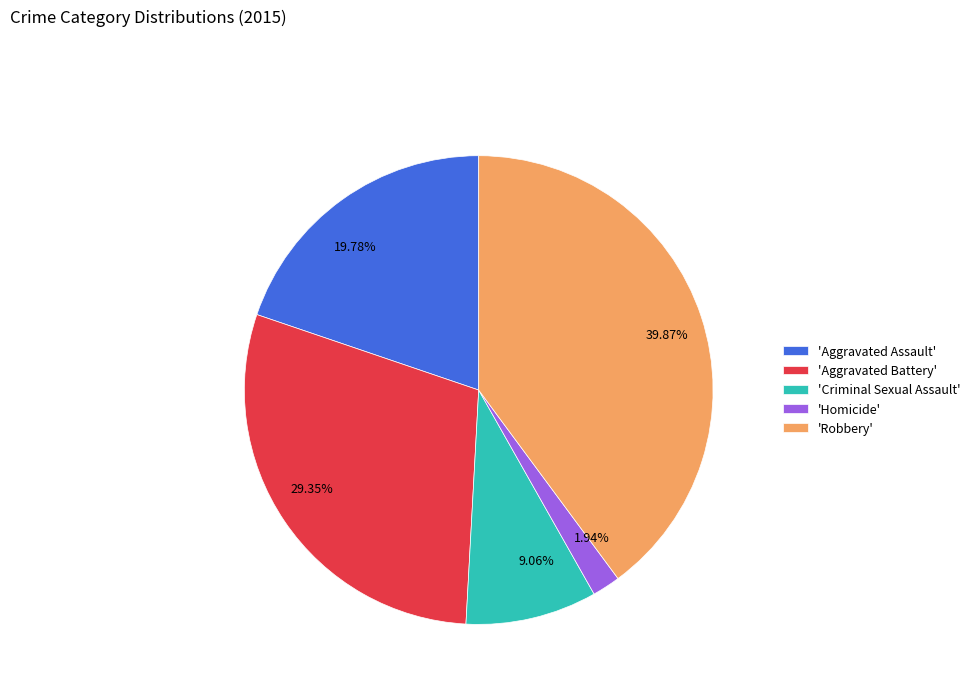

Between 19.78% and 29.35%, which is larger?

29.35%